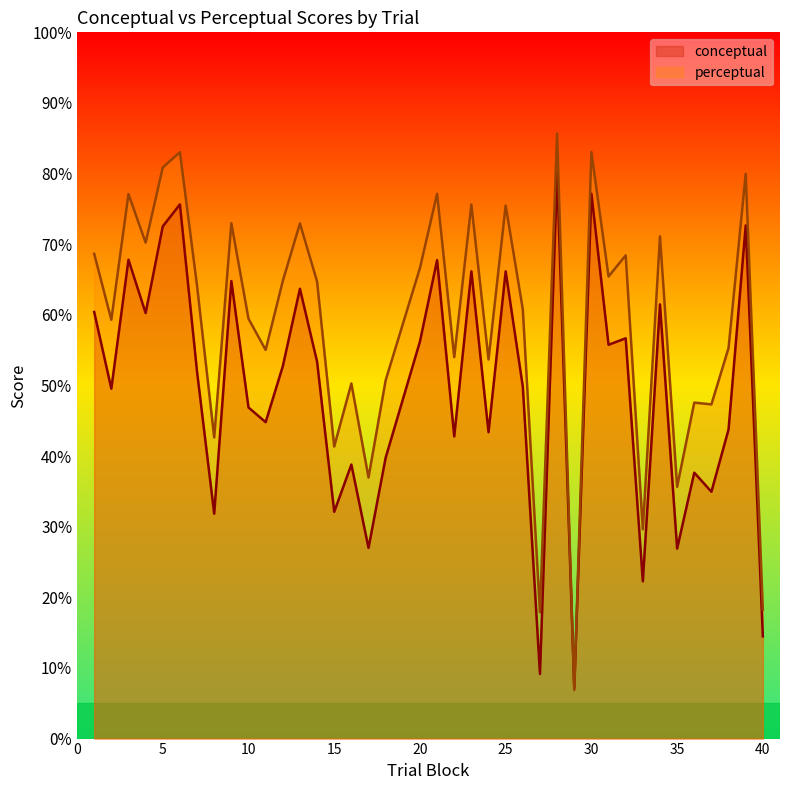

Which series has the largest total across all categories?

perceptual